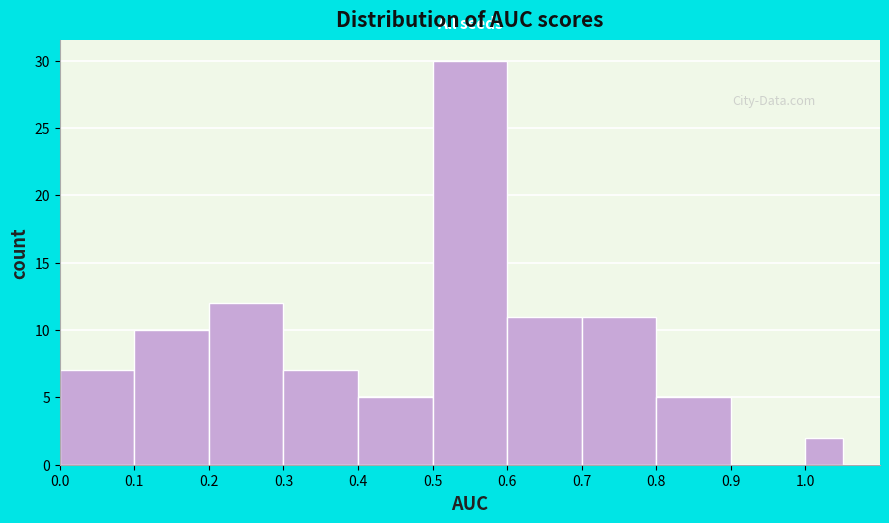

Reading left to right, transcribe this chart: for each bar, give the range it covers on the x-axis and its height. The values are not printed on the chart, so give them approximately, as read against the axis.

0.00 to 0.10: 7
0.10 to 0.20: 10
0.20 to 0.30: 12
0.30 to 0.40: 7
0.40 to 0.50: 5
0.50 to 0.60: 30
0.60 to 0.70: 11
0.70 to 0.80: 11
0.80 to 0.90: 5
0.90 to 1.00: 0
1.00 to 1.05: 2